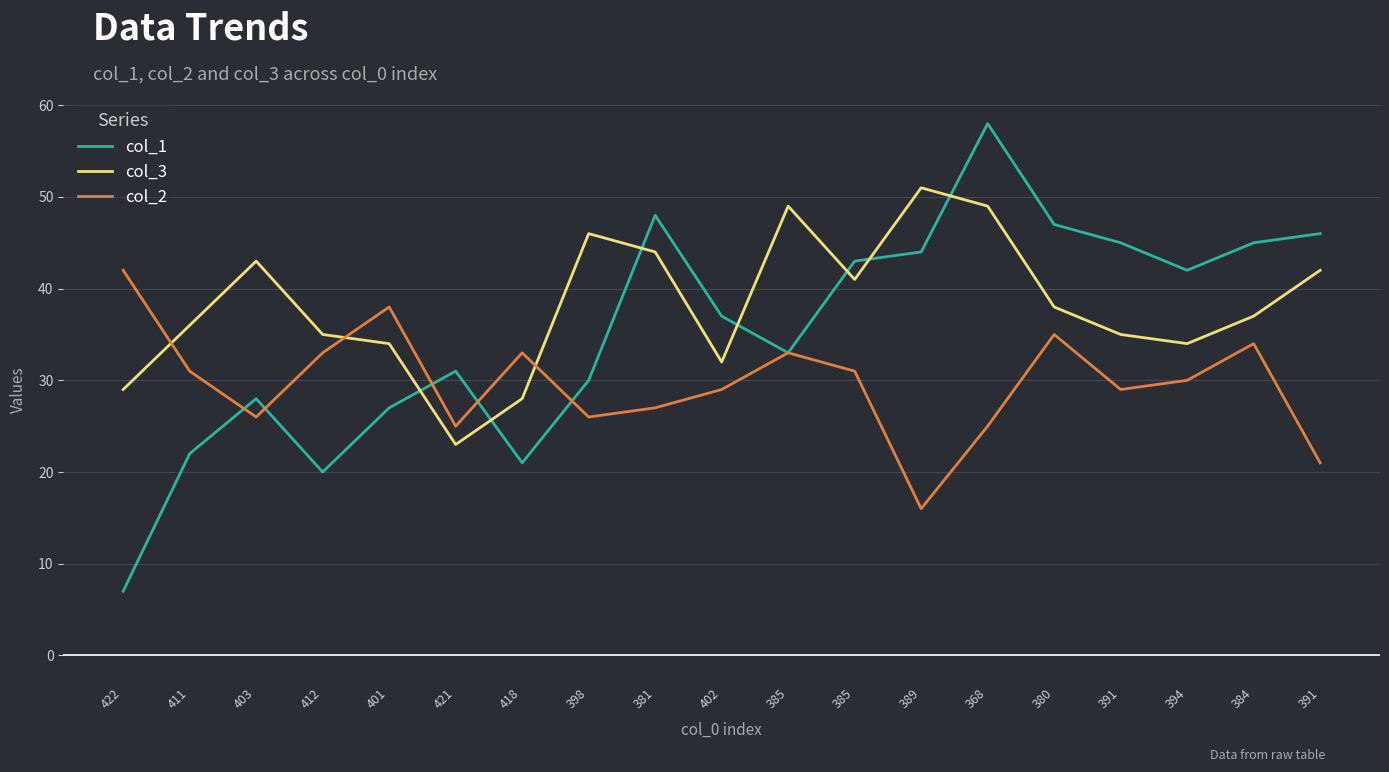

Rank the categories by col_3 value from highest to lowest.

389, 385, 368, 398, 381, 403, 391, 385, 380, 384, 411, 412, 391, 401, 394, 402, 422, 418, 421